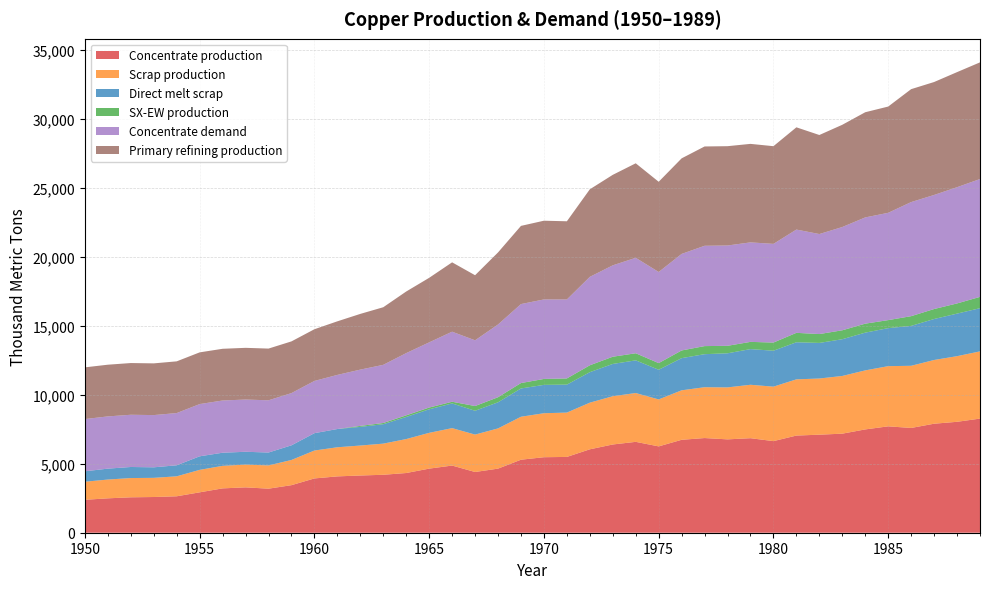

What is the lowest value of the Concentrate production series?

2385.7